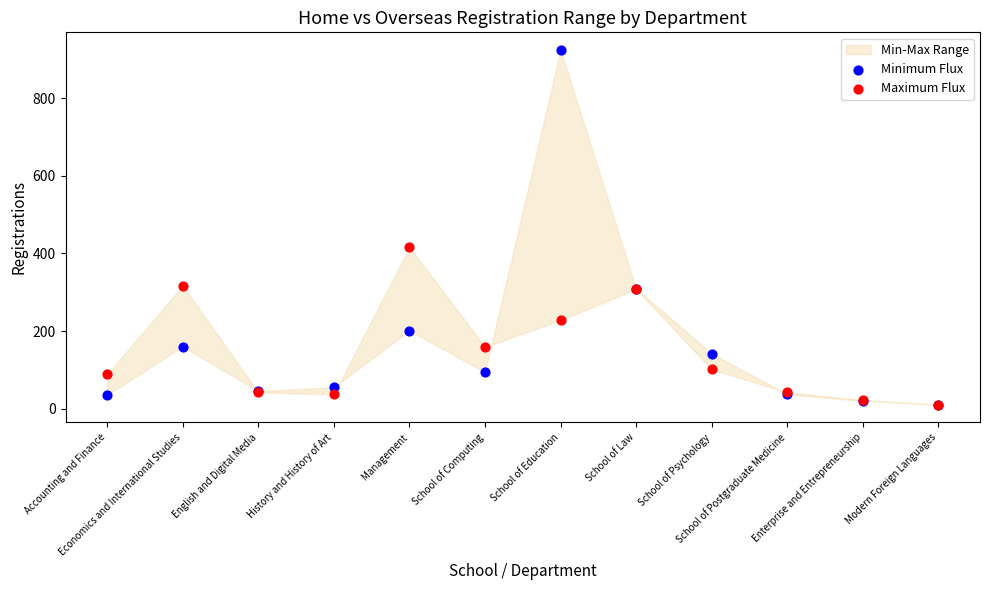

In the Minimum Flux series, what Y value is closest to 467?

309